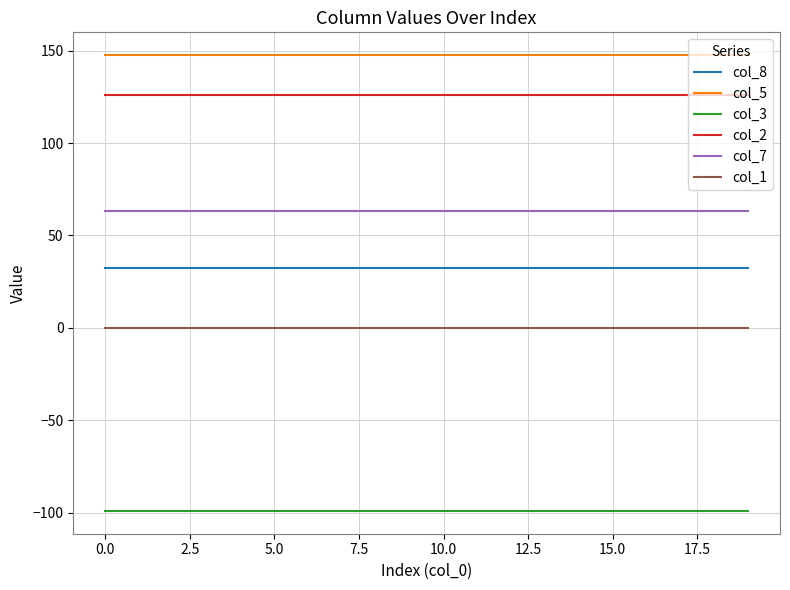

Which series has the largest total across all categories?

col_5